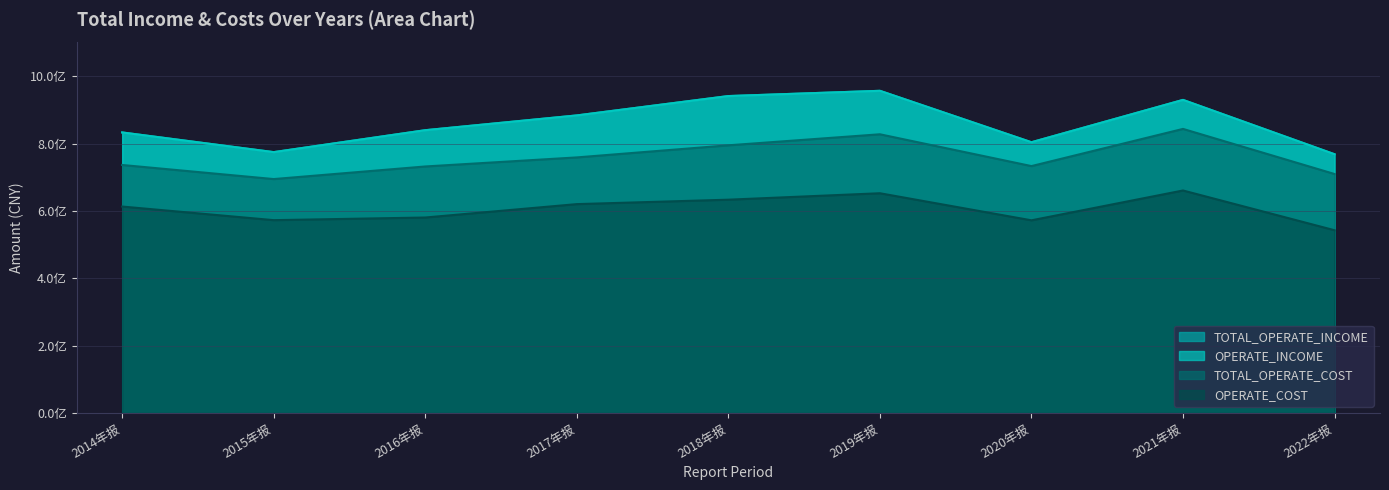

What is the label of the 3rd point from the left?

2016年报